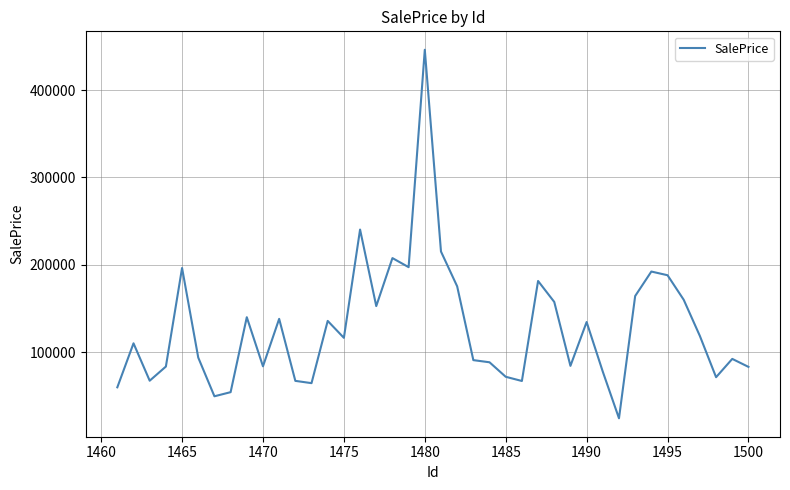

What is the minimum value shown in the chart?

24210.5